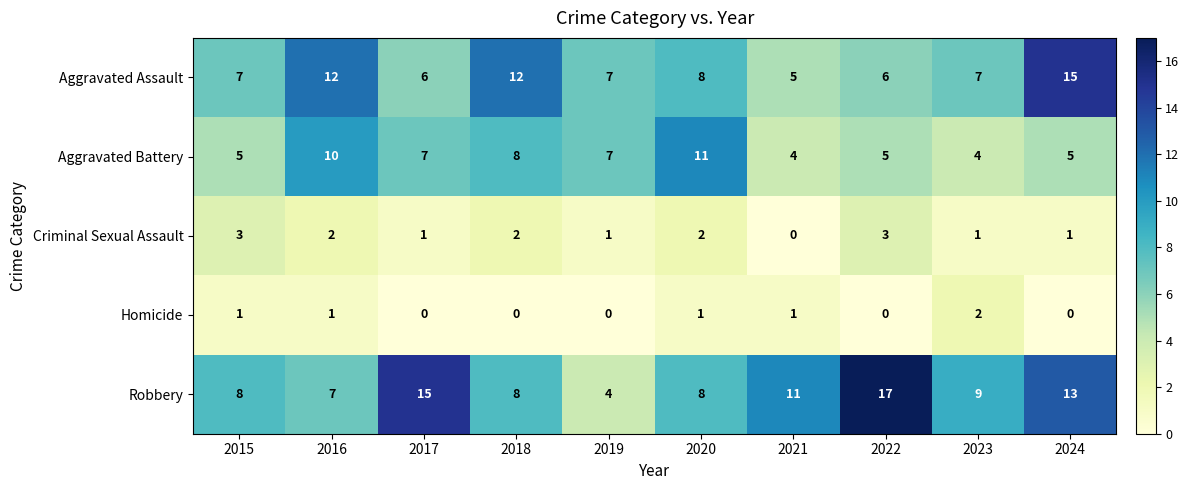

What is the highest value of the Robbery series?

17